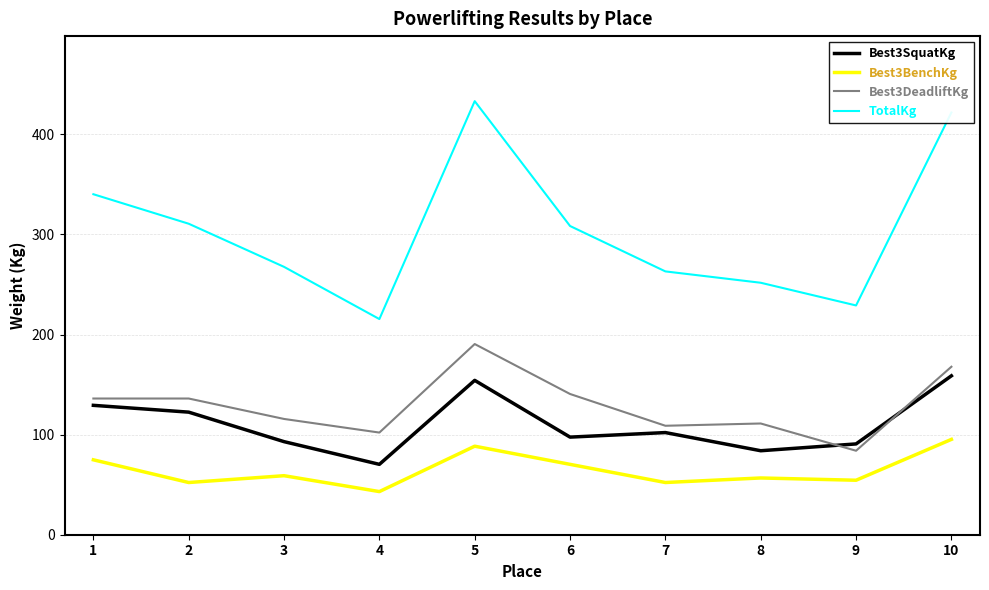

Which series changed the most between 3 and 6?

TotalKg